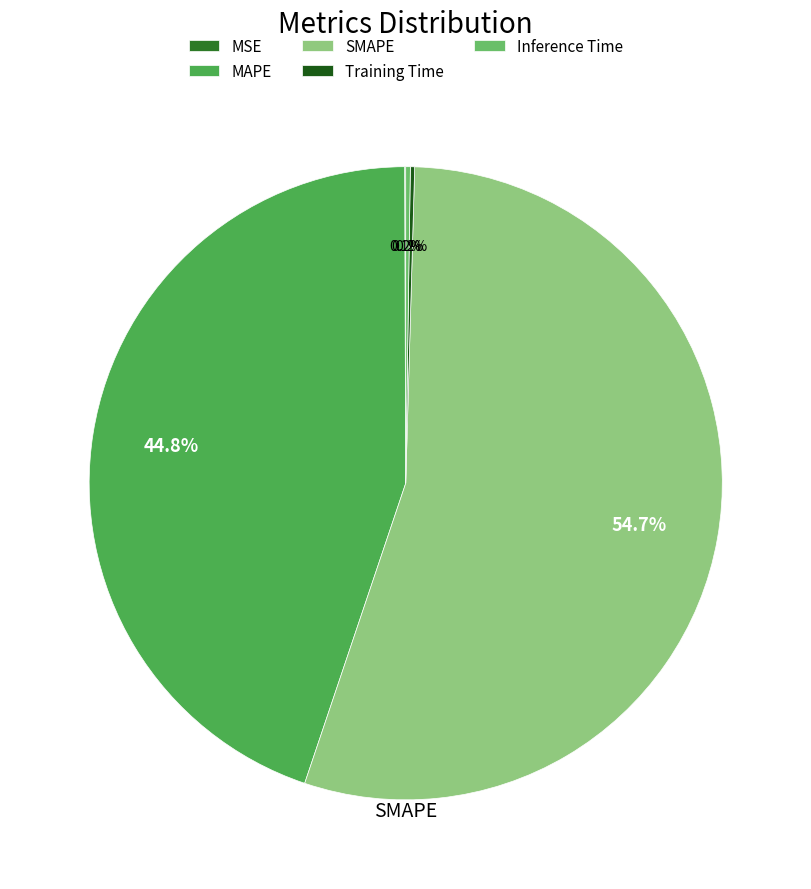

The Training Time slice represents 0% of the pie. True or false?

True